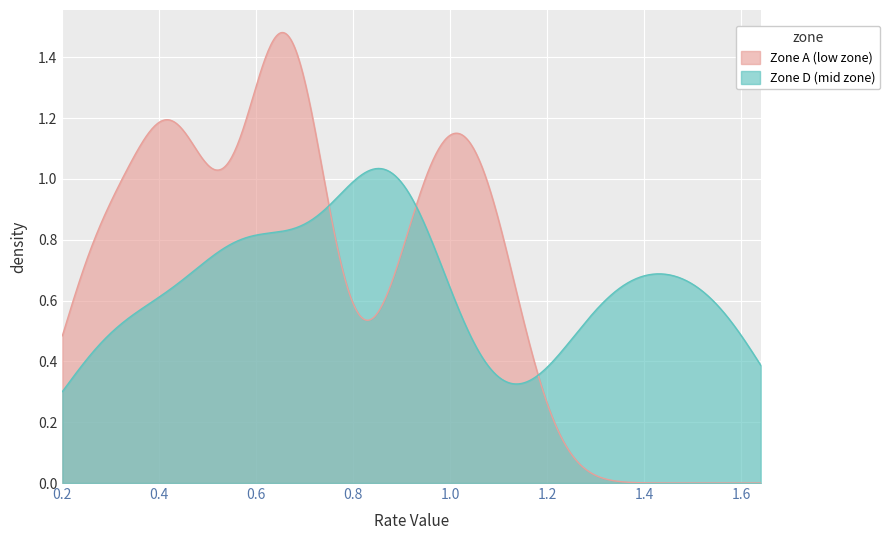

Does the chart display data point markers on the line(s)?

No